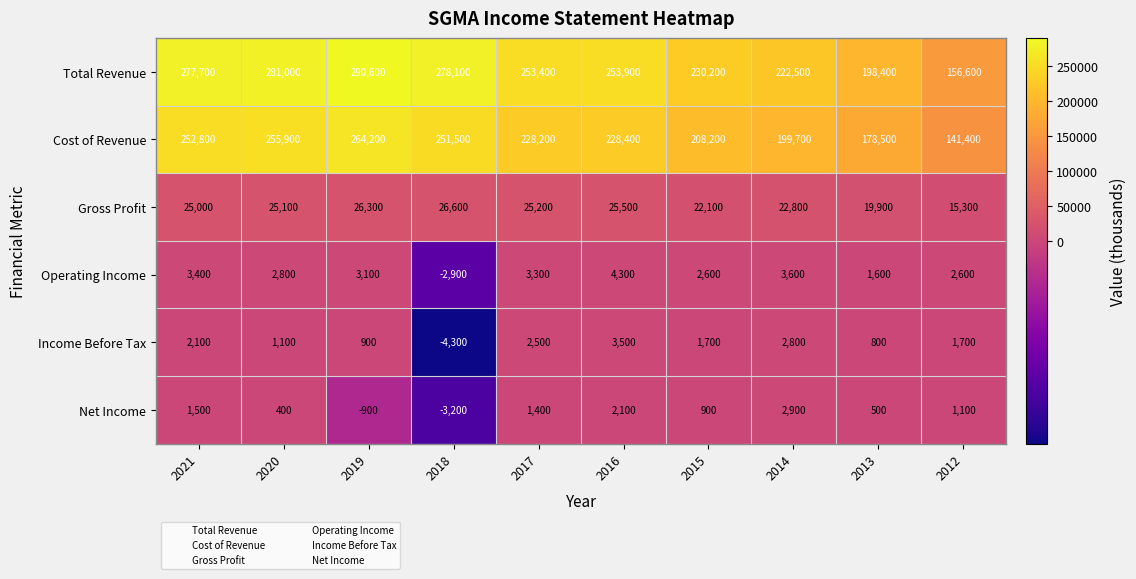

At which label does Total Revenue first exceed 253900?

2021